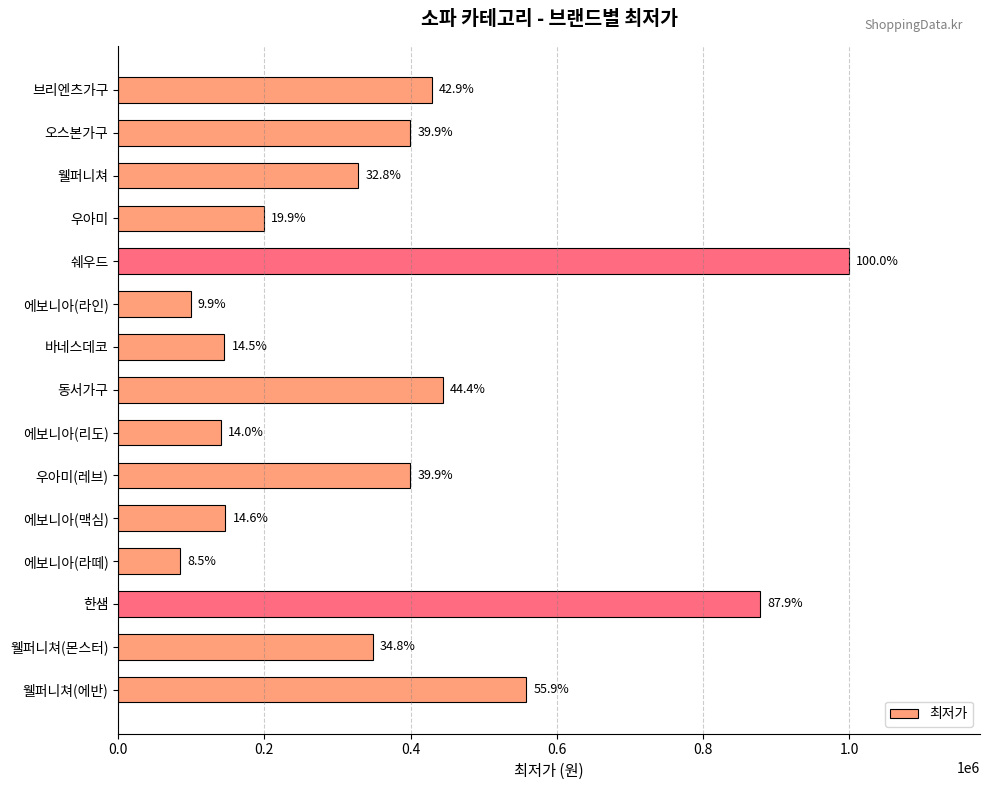

What is the greatest value displayed?

999000